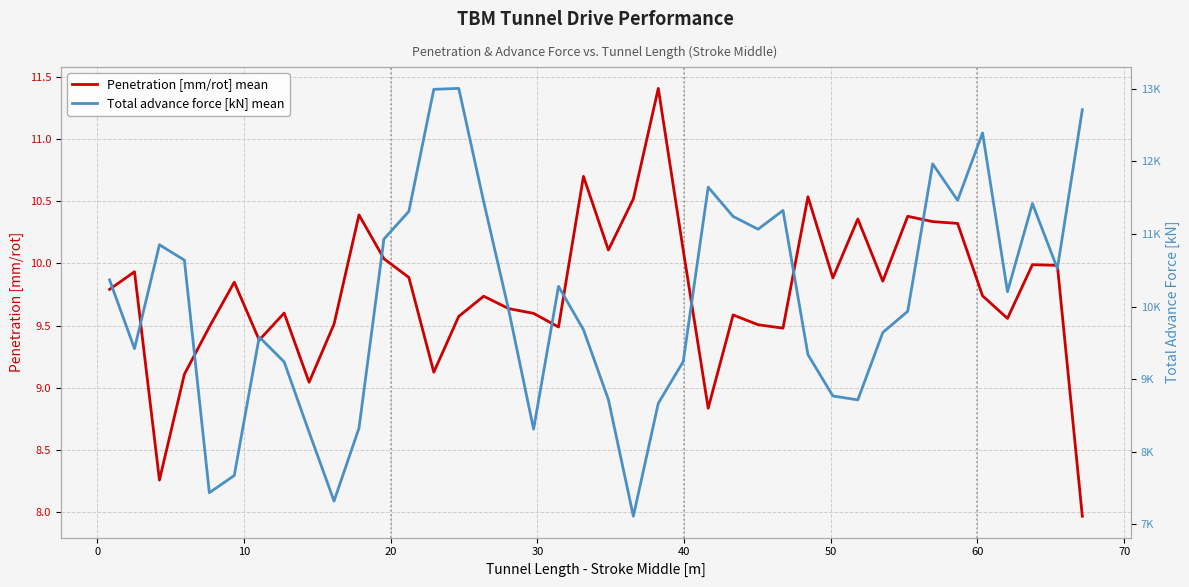

True or false: Total advance force [kN] mean has more than 0 interior local peaks.

True